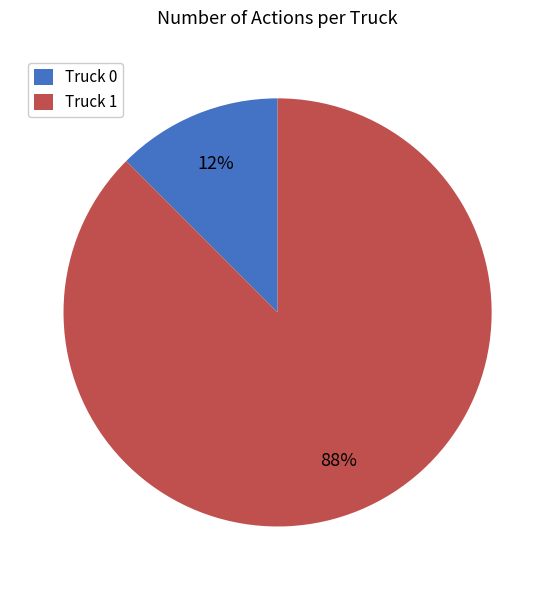

Combined, do Truck 0 and Truck 1 account for over 50%?

Yes